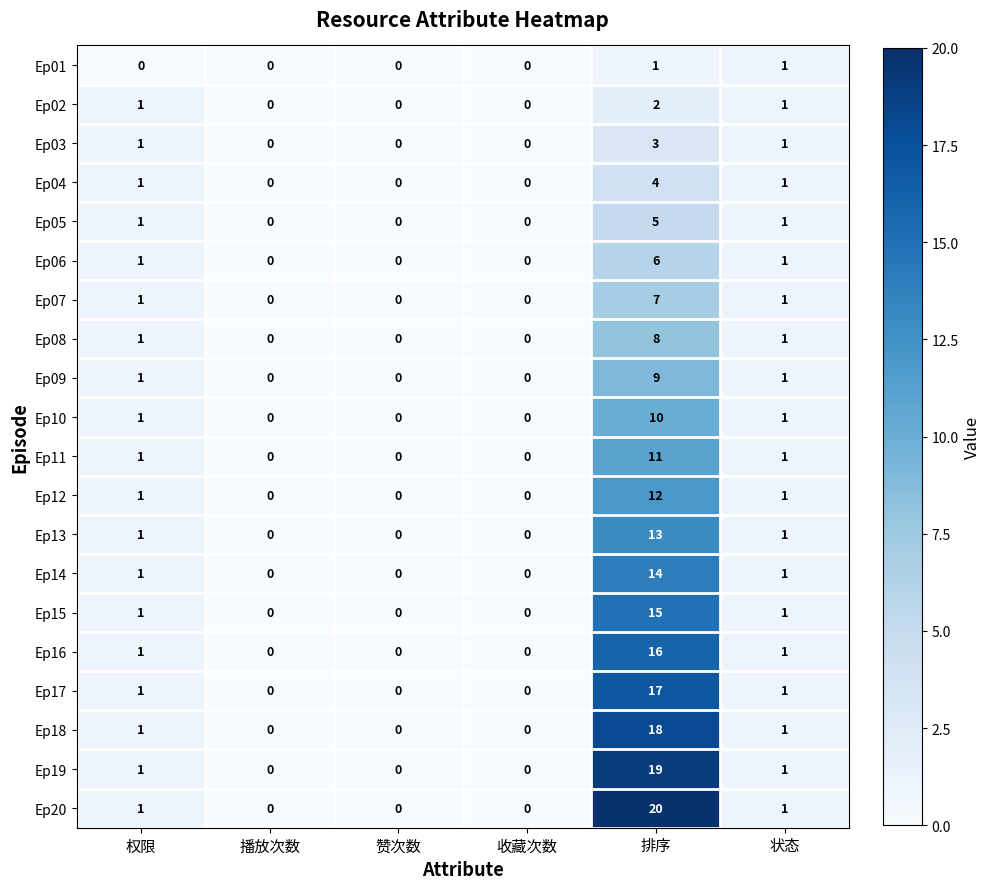

Which series has the widest spread of values?

Ep20